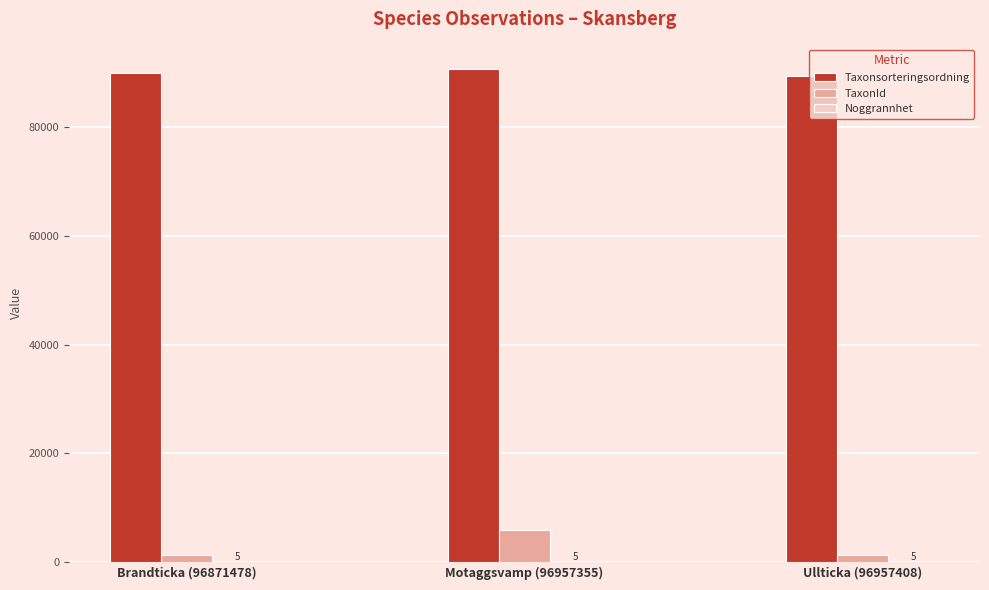

Which series has the widest spread of values?

TaxonId